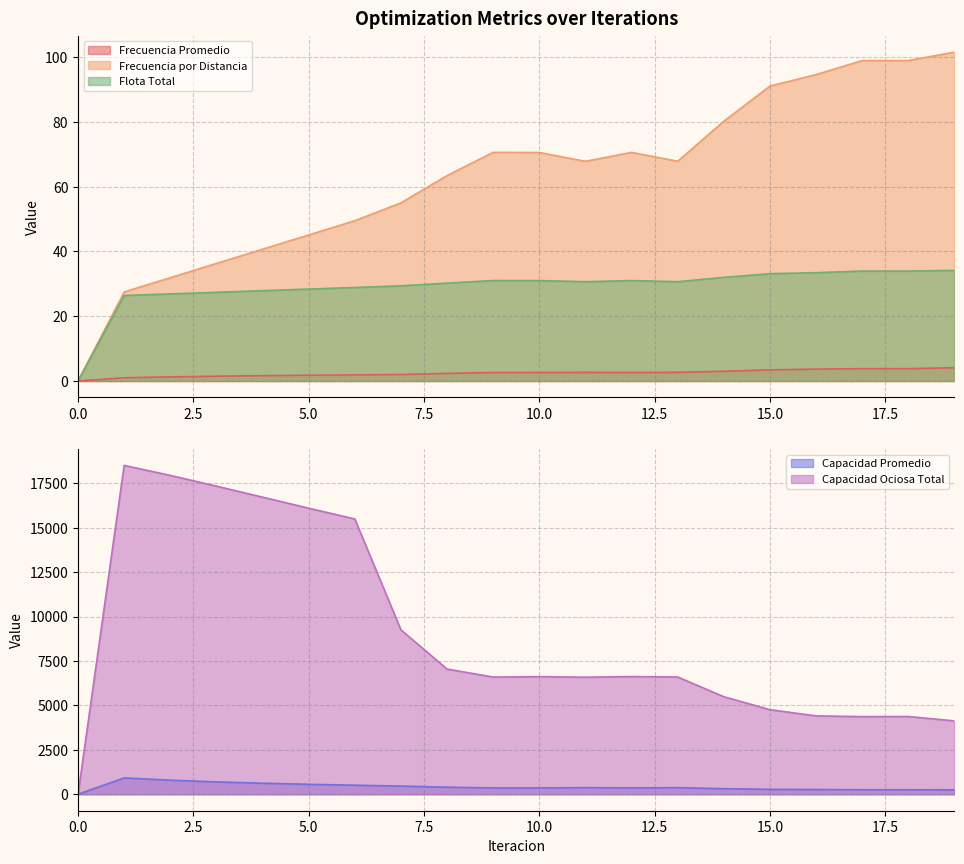

At 3, list the series in order from smallest to largest.

Frecuencia Promedio, Flota Total, Frecuencia por Distancia, Capacidad Promedio, Capacidad Ociosa Total